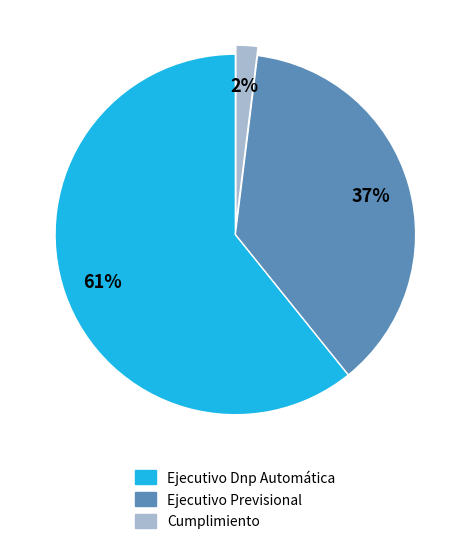

Is it true that Ejecutivo Dnp Automática is 54% of the pie?

False